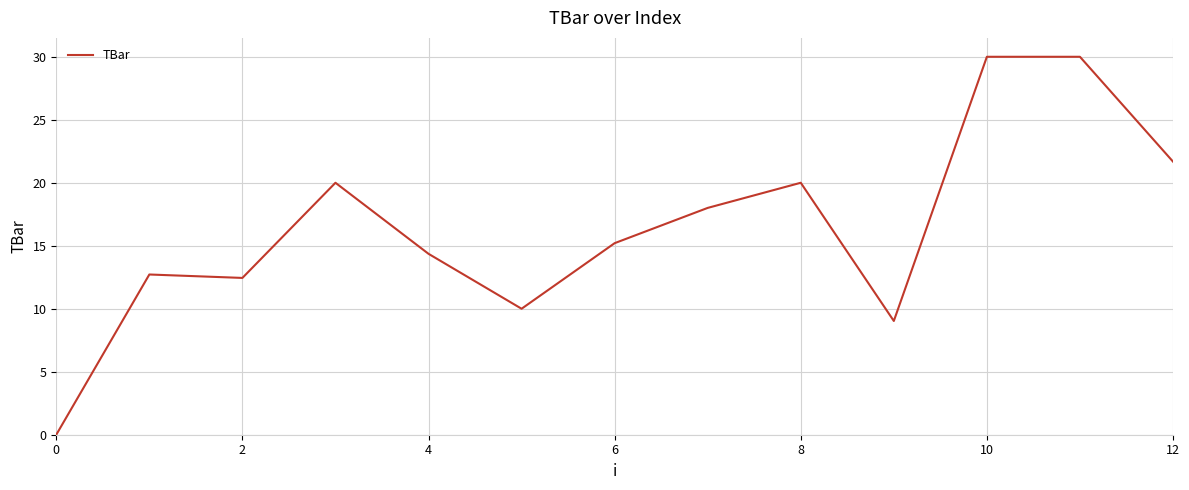

How many positive values are there?

12